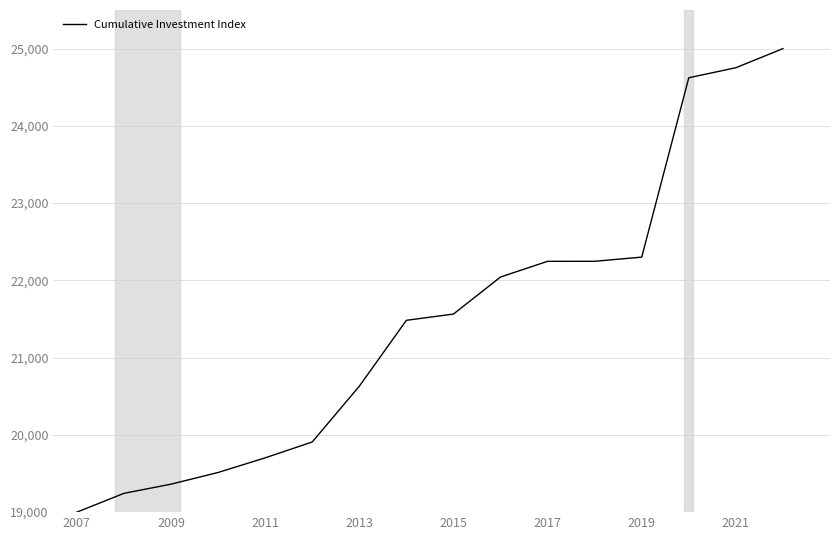

True or false: the data has more than 2 interior local peaks.

False